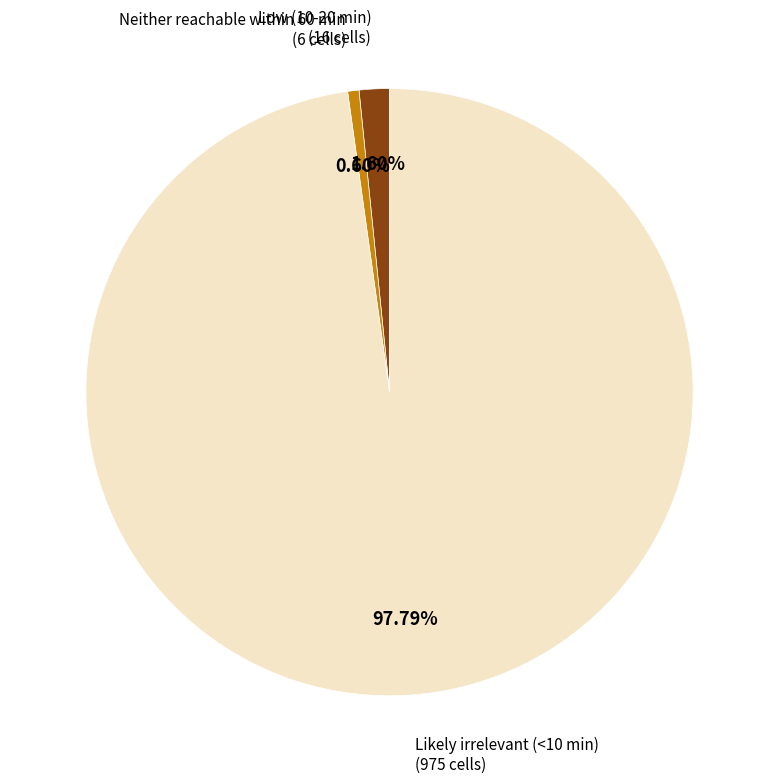

How many slices are in this pie chart?

3